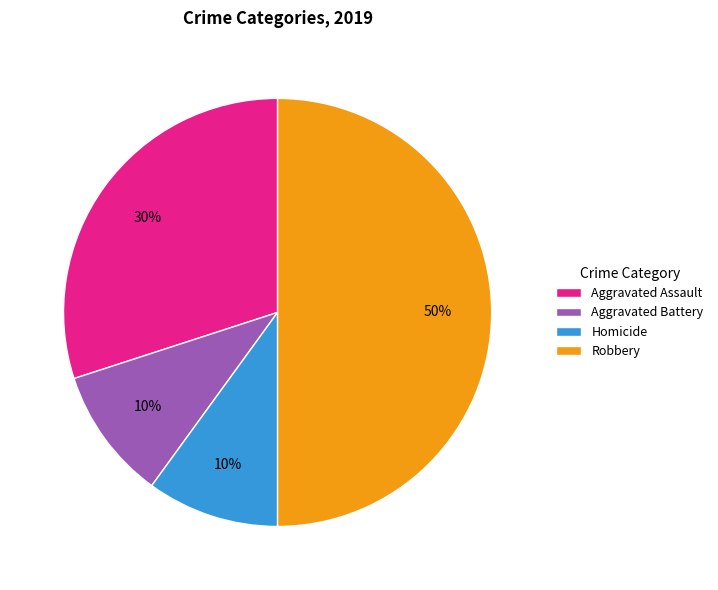

To the nearest percent, what is the combined percentage of Aggravated Assault and Robbery?

80%